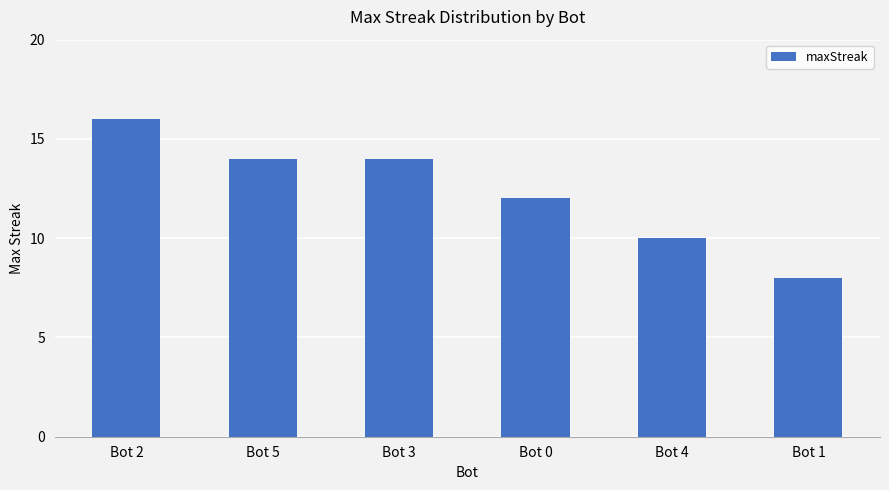

How many categories are shown in the chart?

6